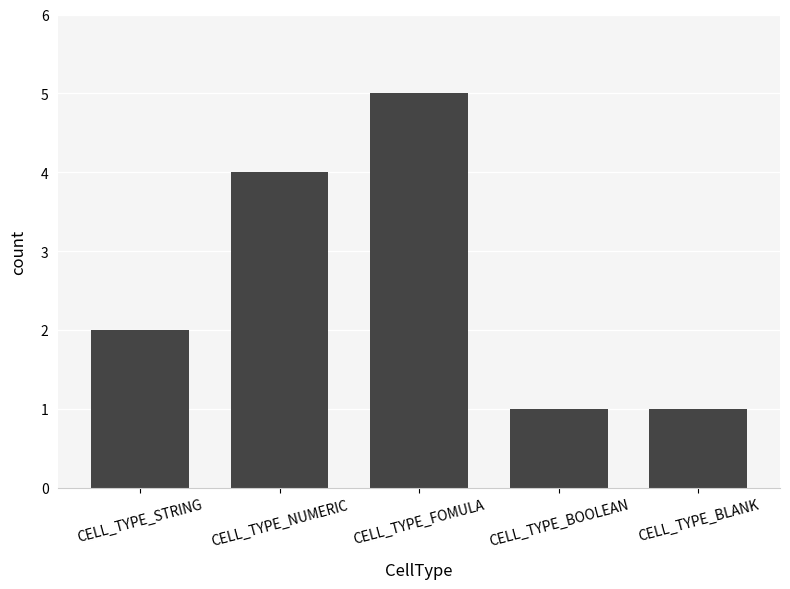

Between CELL_TYPE_BLANK and CELL_TYPE_NUMERIC, which is larger?

CELL_TYPE_NUMERIC